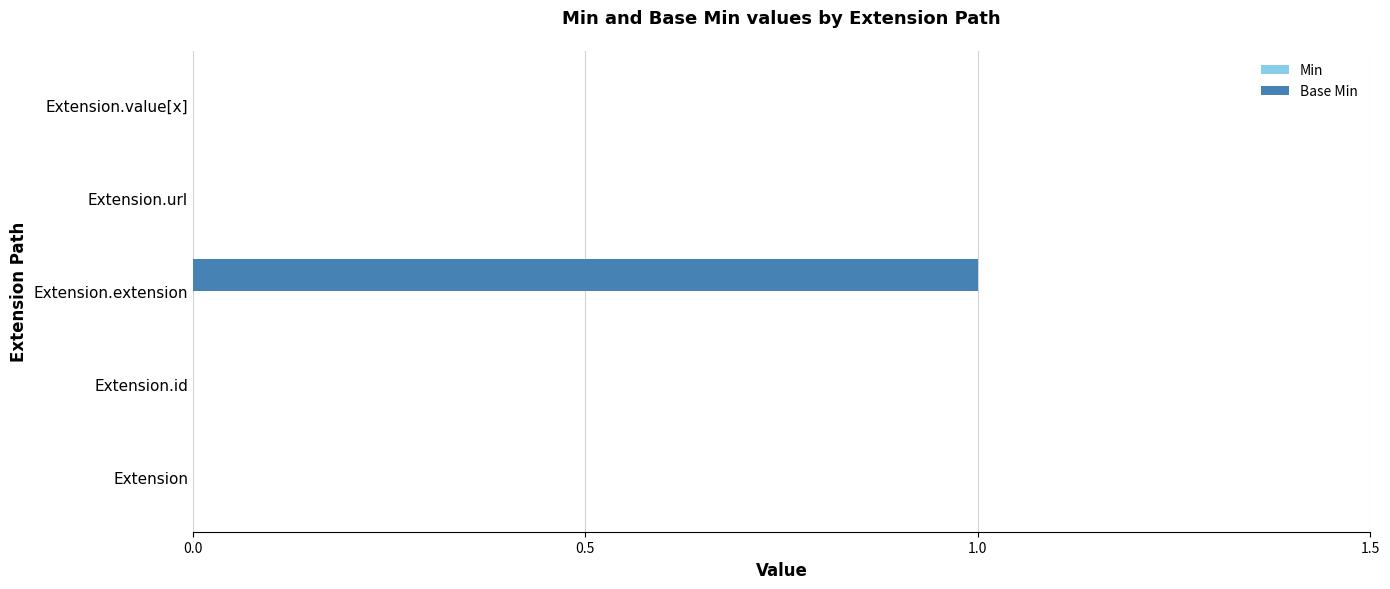

How many distinct data groups are displayed?

1